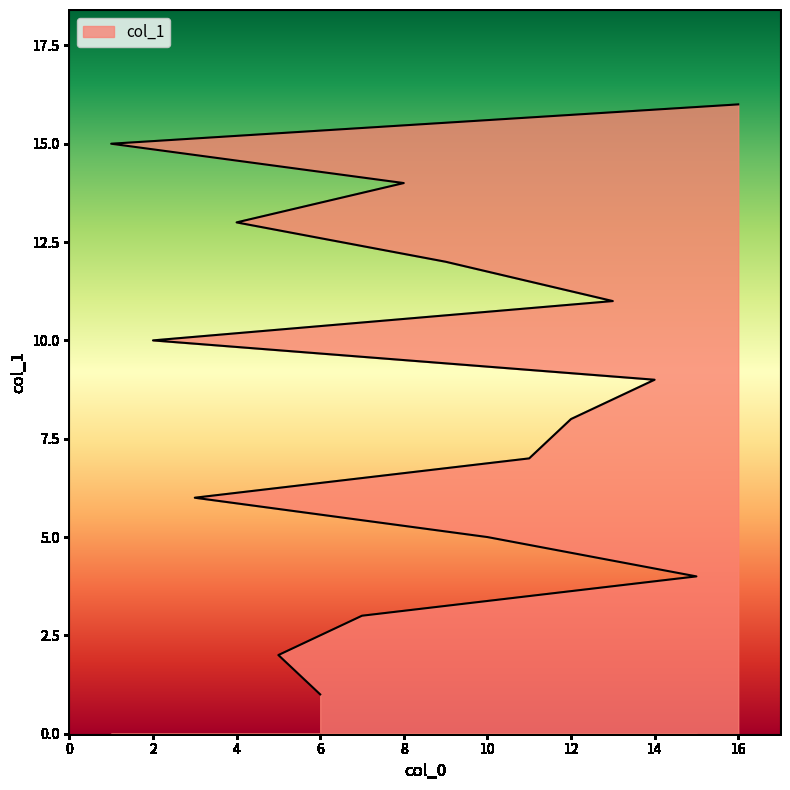

Where is the data nearest to the value 8?

12